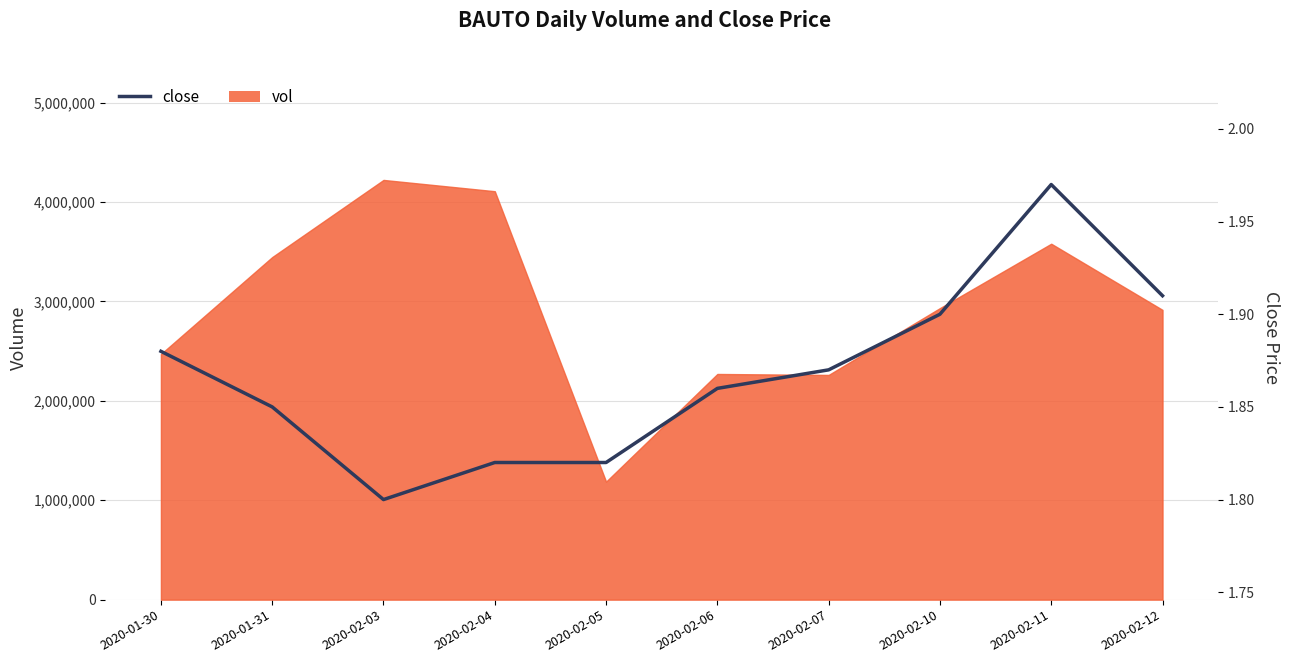

Which category has the highest value across all series?

2020-02-11